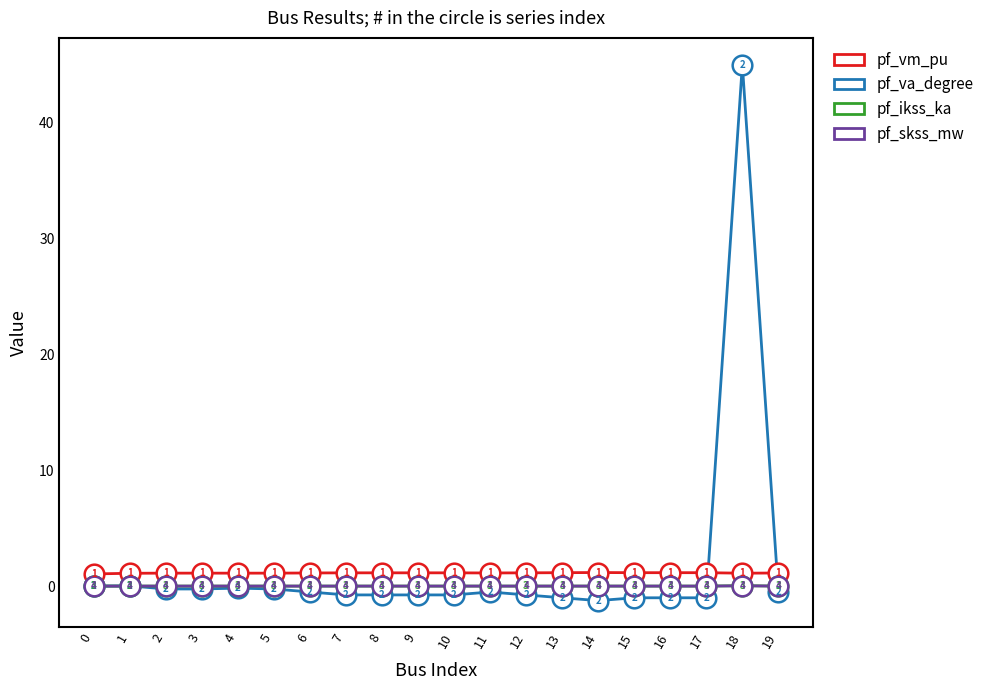

What are all the series names shown in the legend?

pf_vm_pu, pf_va_degree, pf_ikss_ka, pf_skss_mw